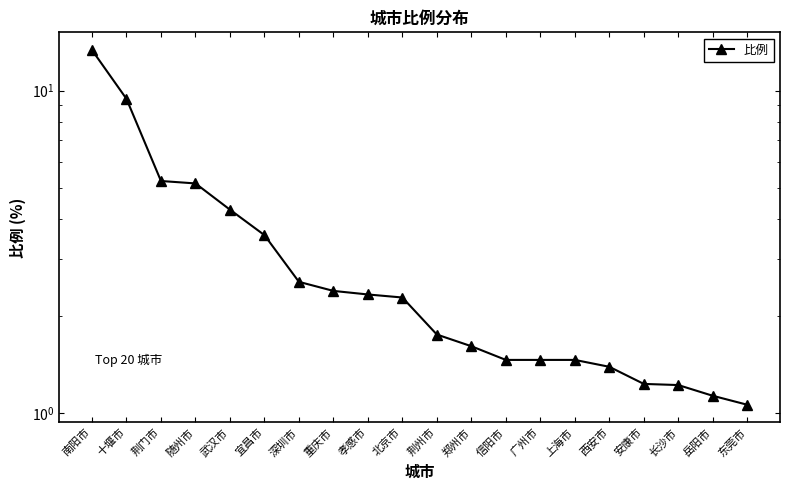

At which category does the chart reach its peak across all series?

南阳市